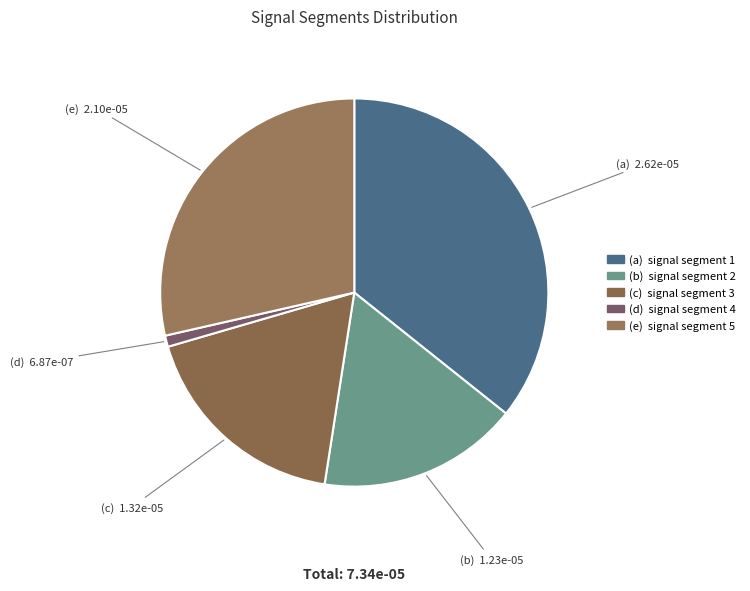

How many segments does this pie chart have?

5